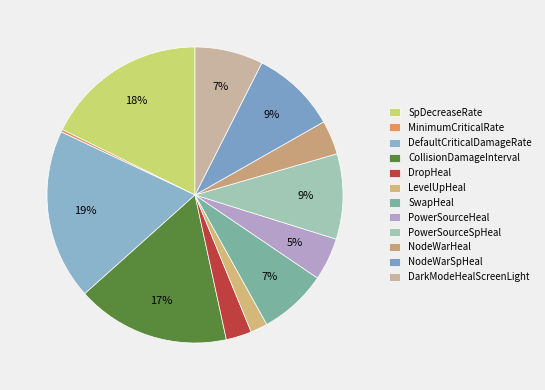

To the nearest percent, what is the average slice percentage?

8%